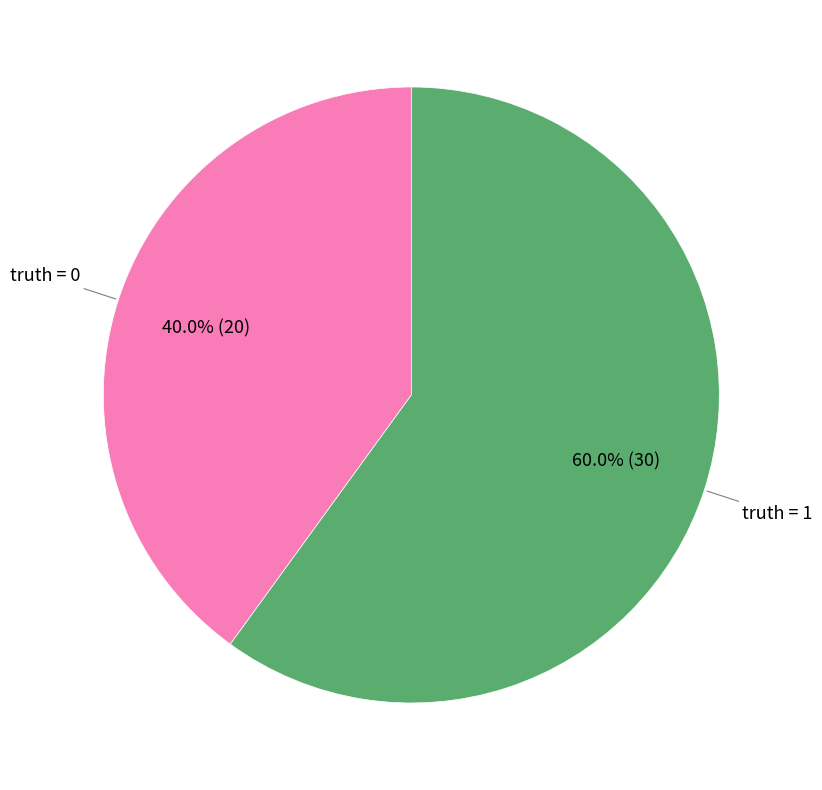

Does any single category account for the majority?

Yes